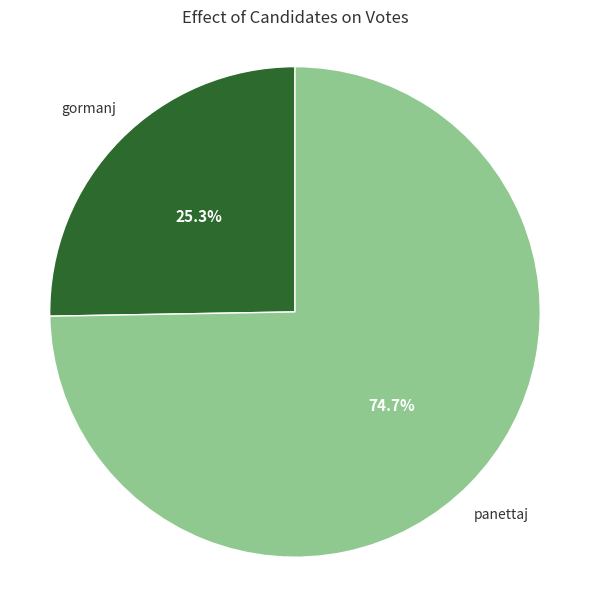

Is there a majority slice in this chart?

Yes